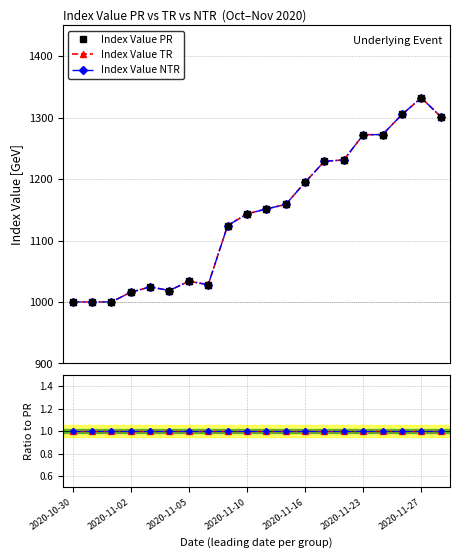

Does the chart display data point markers on the line(s)?

Yes